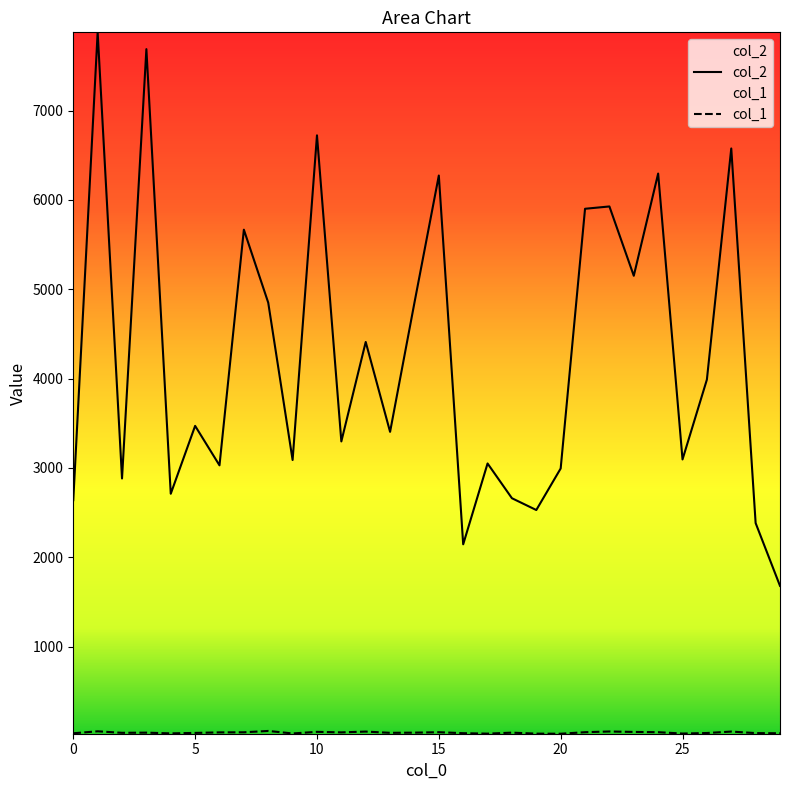

True or false: col_2 and col_1 cross at least once.

False